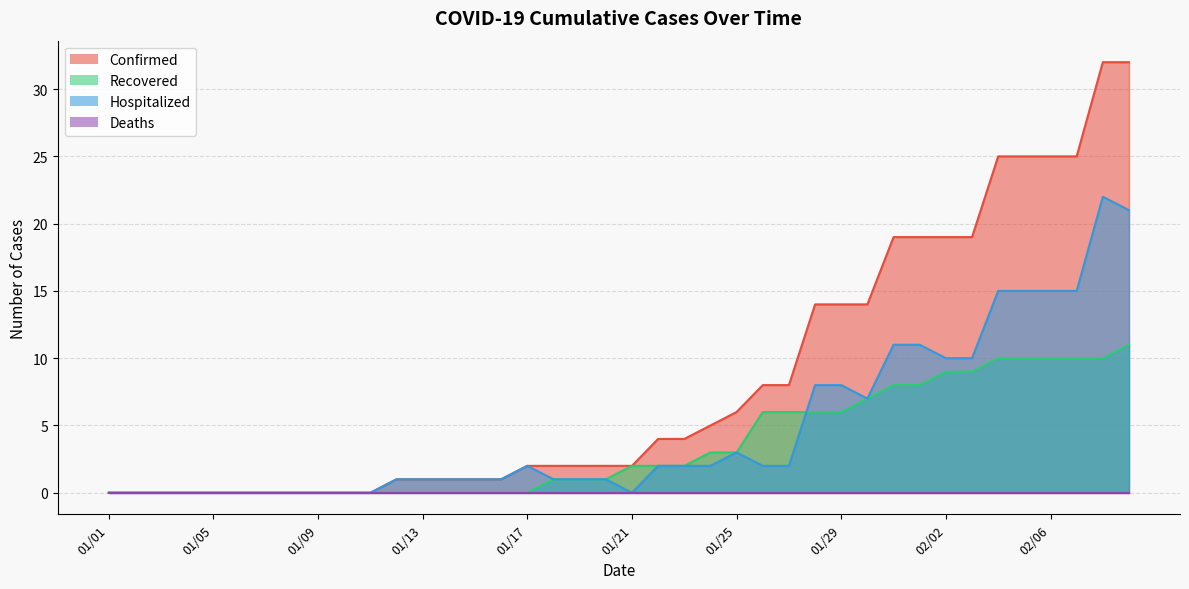

Count the number of categories in the chart.

40